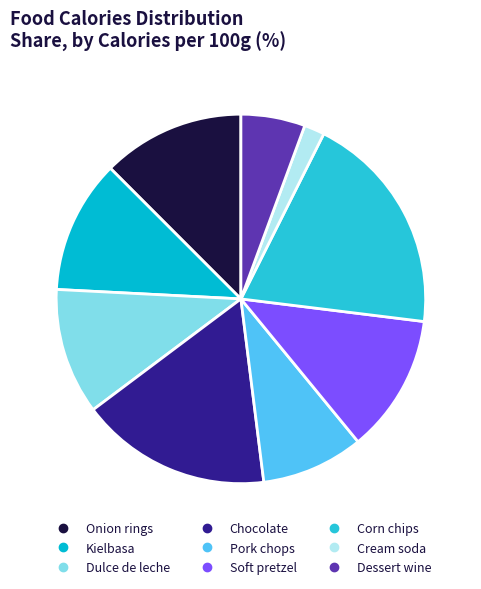

To the nearest percent, what is the difference between the largest and smallest slice percentages?

18%